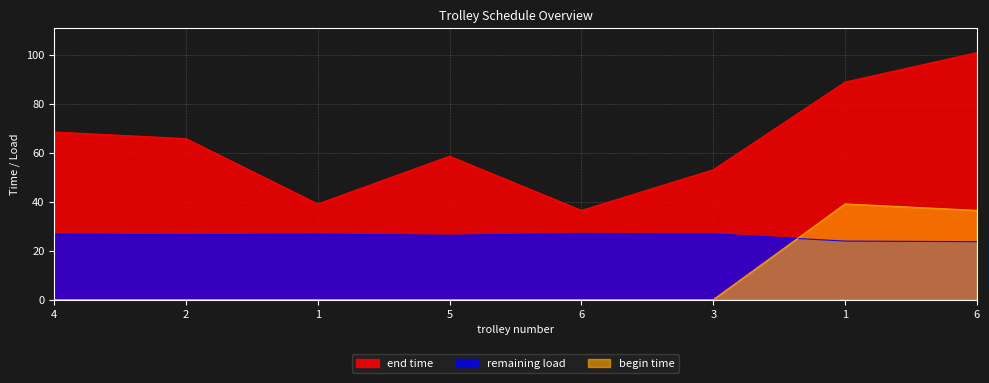

Reading left to right, list all the values displayed in this chart.

end time: 4=68.5	2=65.8	1=39.1	5=58.6	6=36.5	3=53.1	1=88.9	6=101.0
remaining load: 4=26.8	2=26.6	1=26.8	5=26.3	6=27.1	3=26.9	1=23.9	6=23.7
begin time: 4=0.0	2=0.0	1=0.0	5=0.0	6=0.0	3=0.0	1=39.1	6=36.5